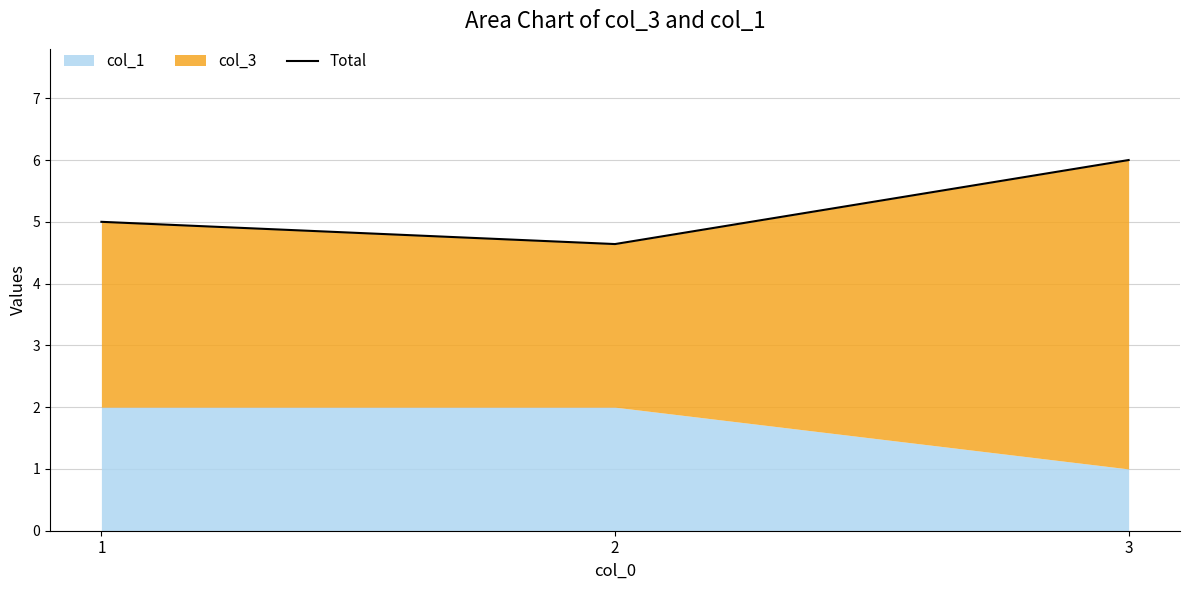

Where is the data nearest to the value 5?

1